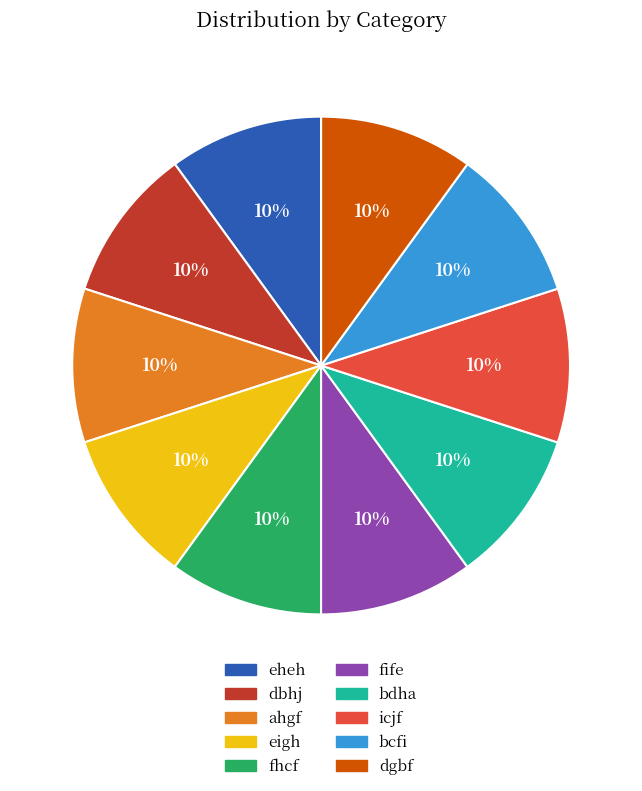

Is there a majority slice in this chart?

No